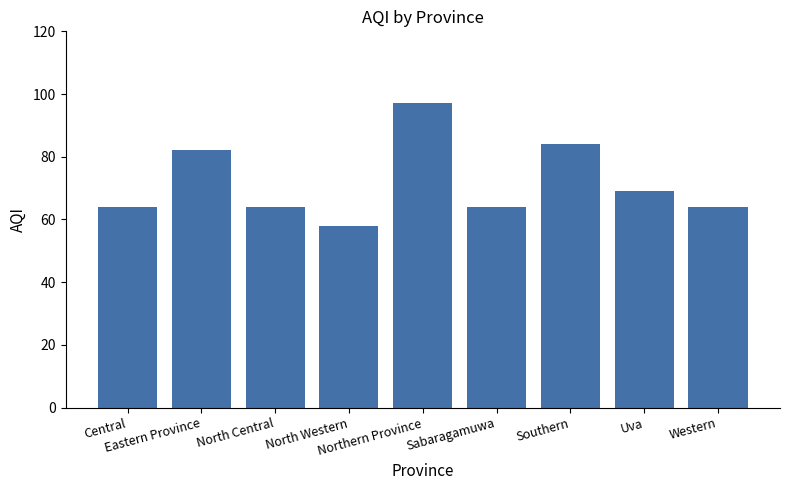

Which category has the lowest value across all series?

North Western